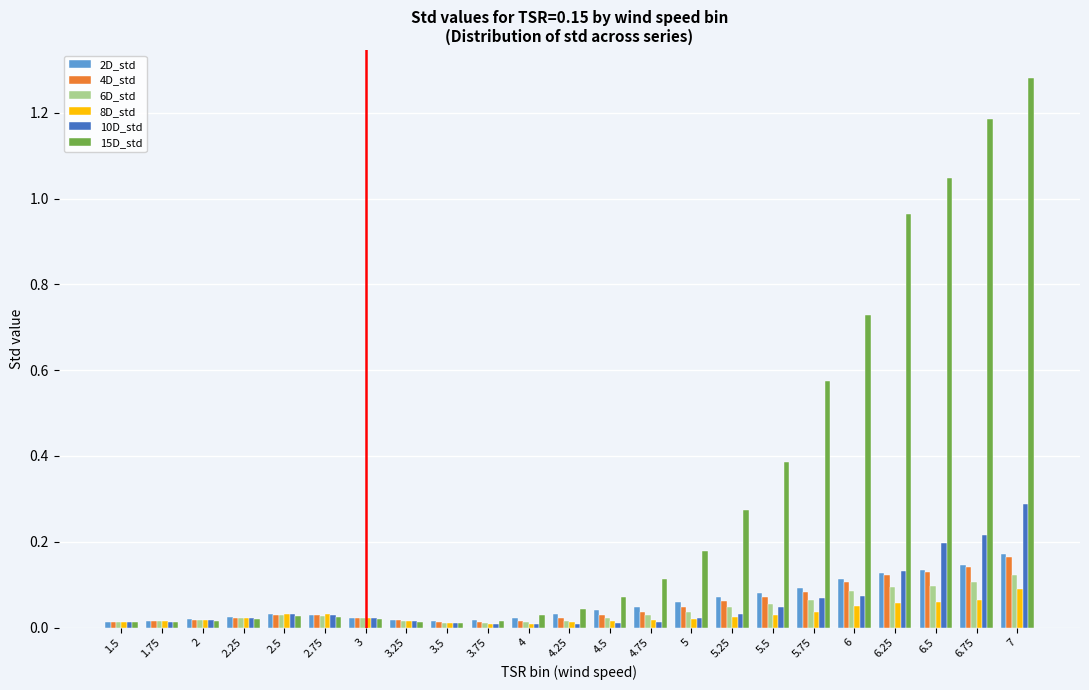

Which series has the widest spread of values?

15D_std